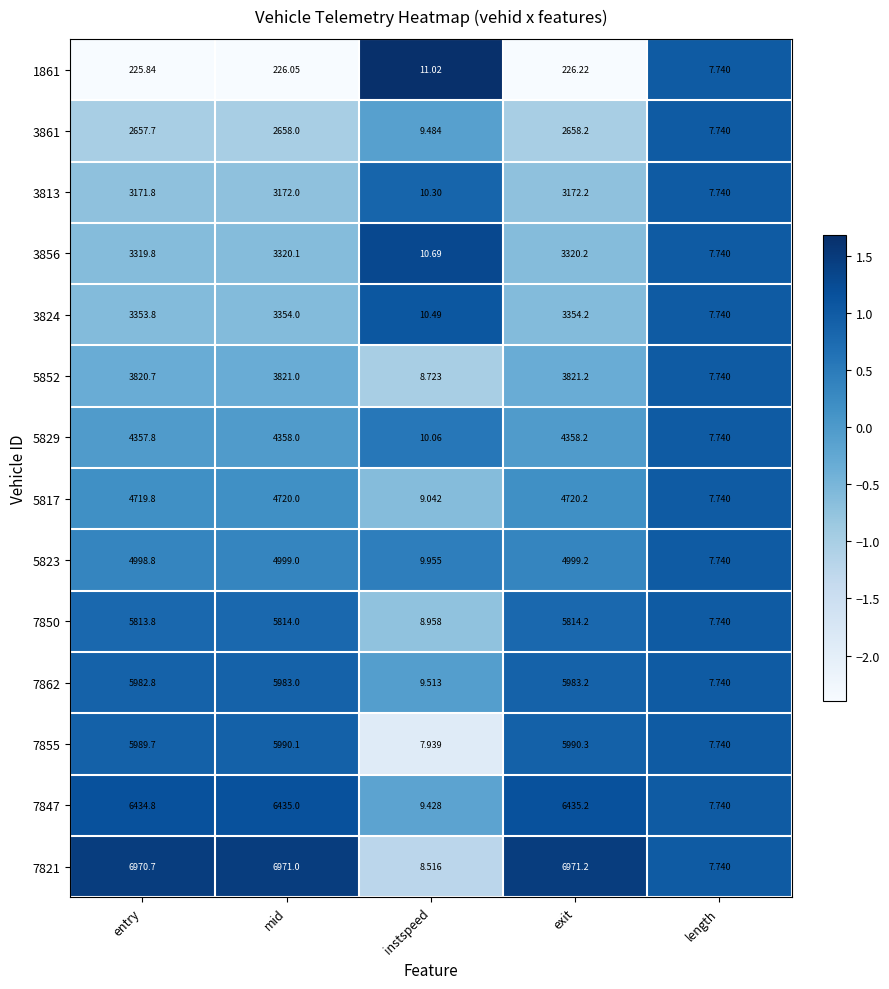

Where does the 7821 series first go above 6970?

entry